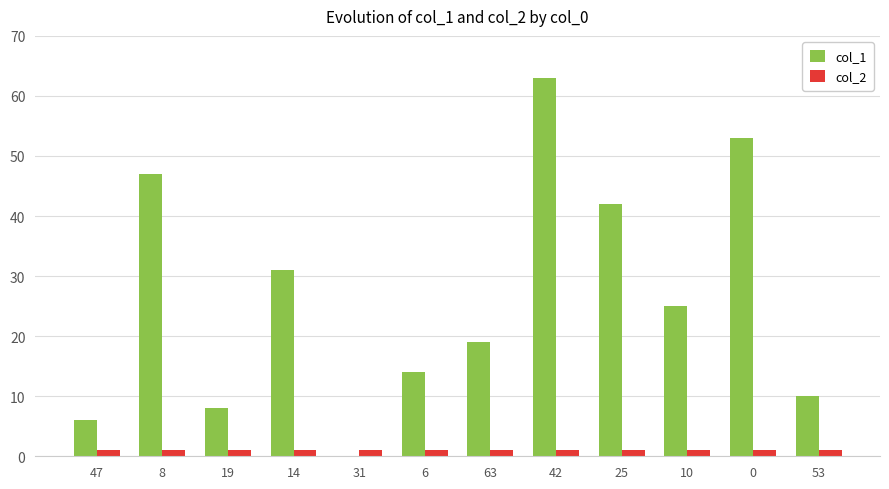

Are the bars horizontal?

No